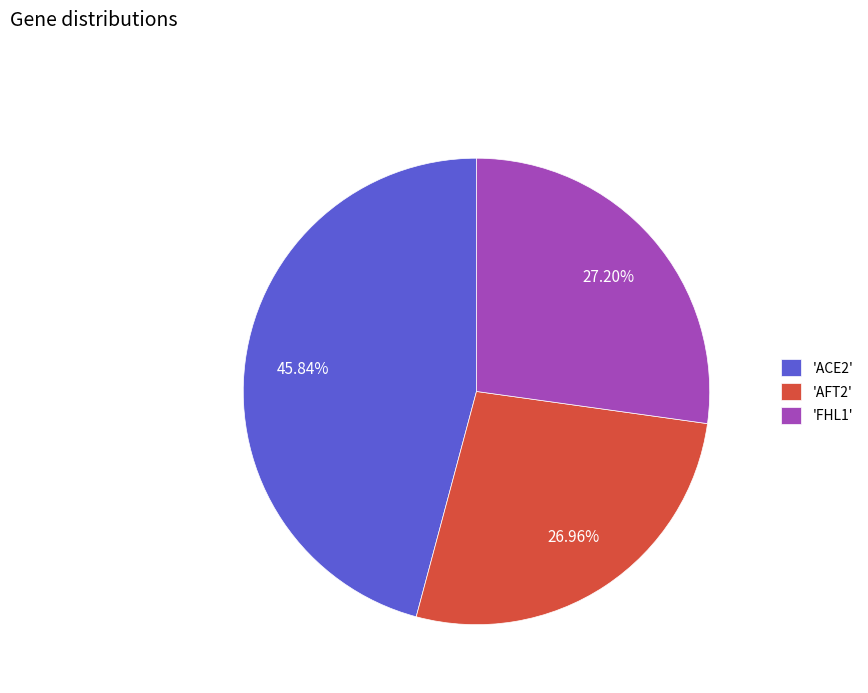

What is the ratio of the value at 'ACE2' to the value at 'FHL1'?

1.7